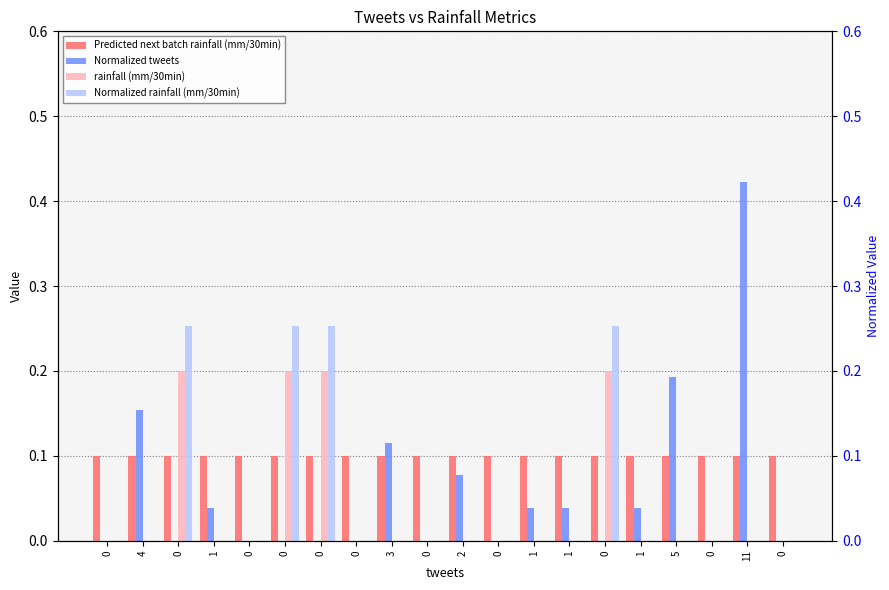

At how many categories does at least one series exceed 0?

20